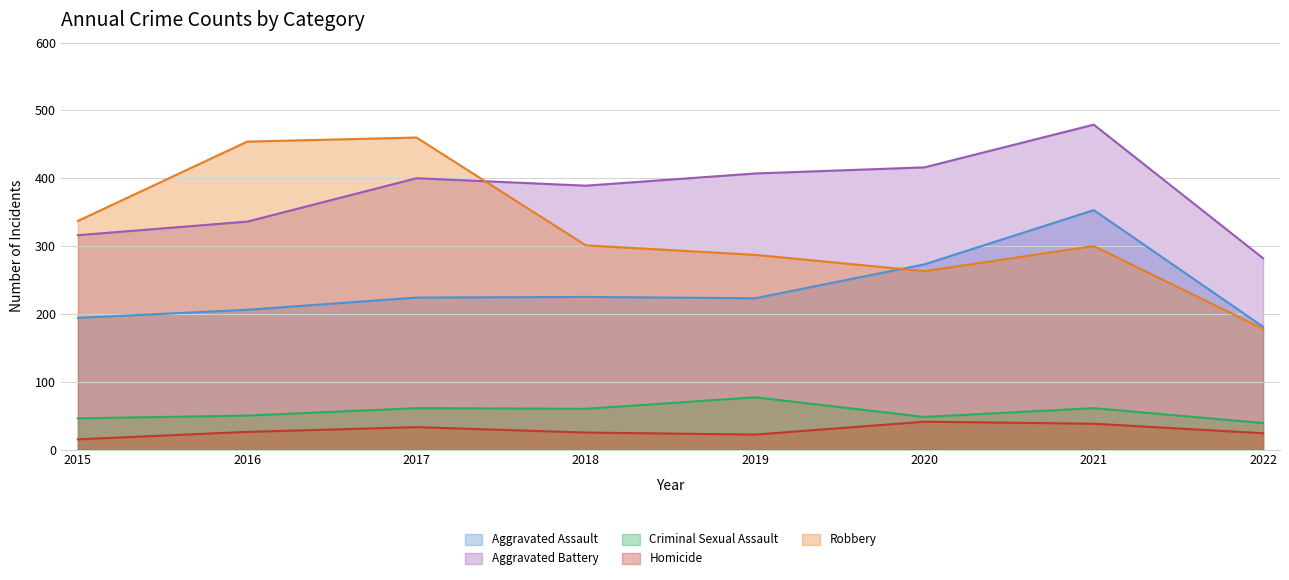

True or false: Aggravated Battery has a value of 389 at 2018.

True